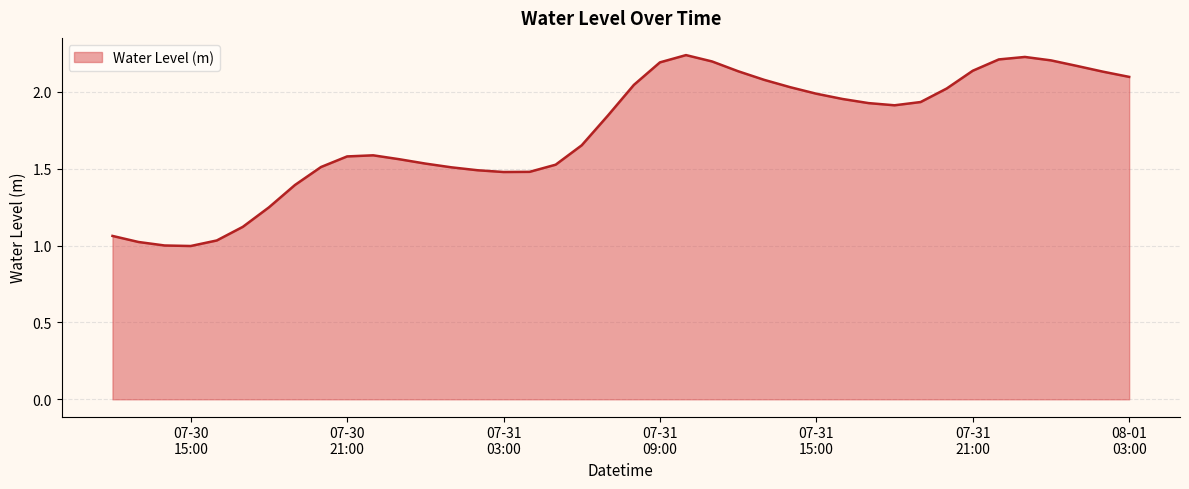

How many lines are shown in the chart?

1